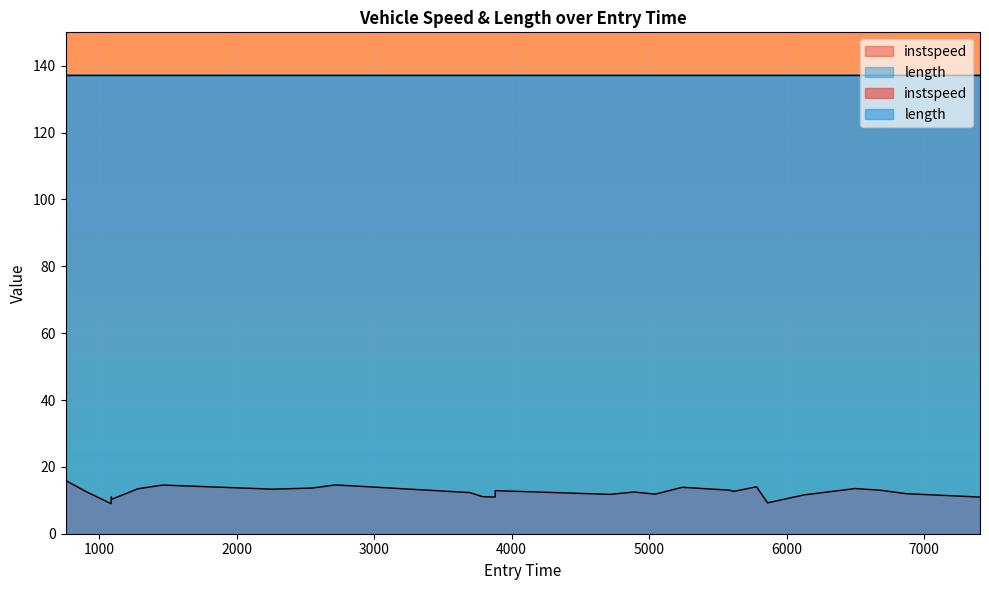

What is the smallest value displayed?

9.0